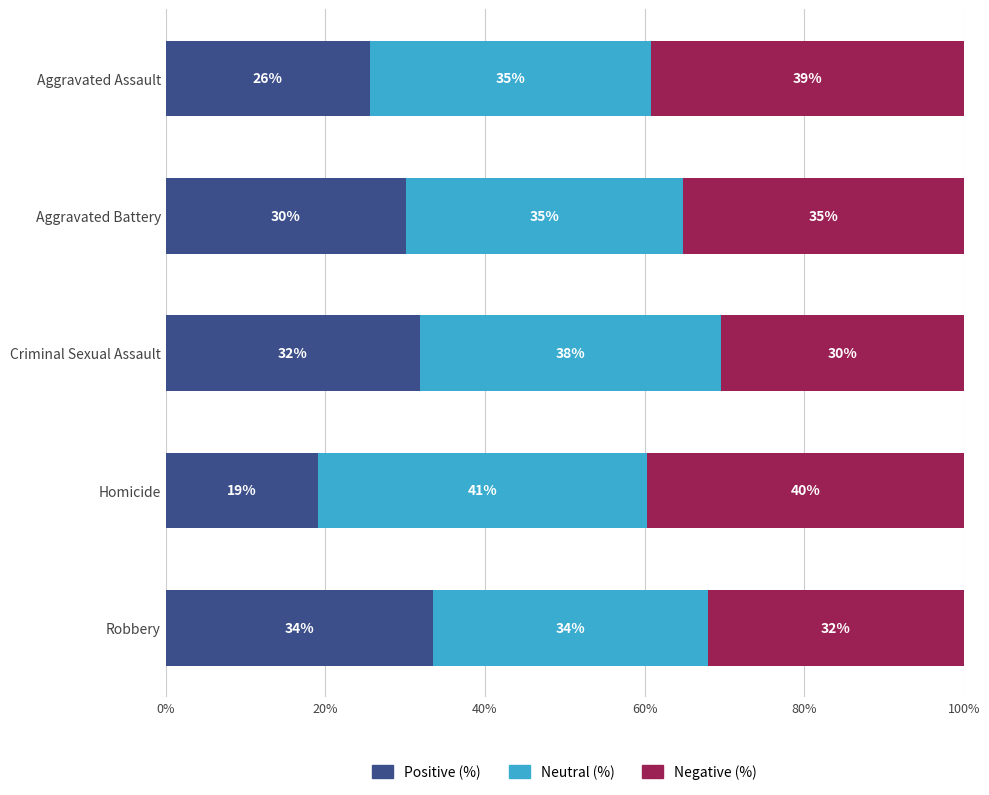

Count the number of data series in this chart.

3